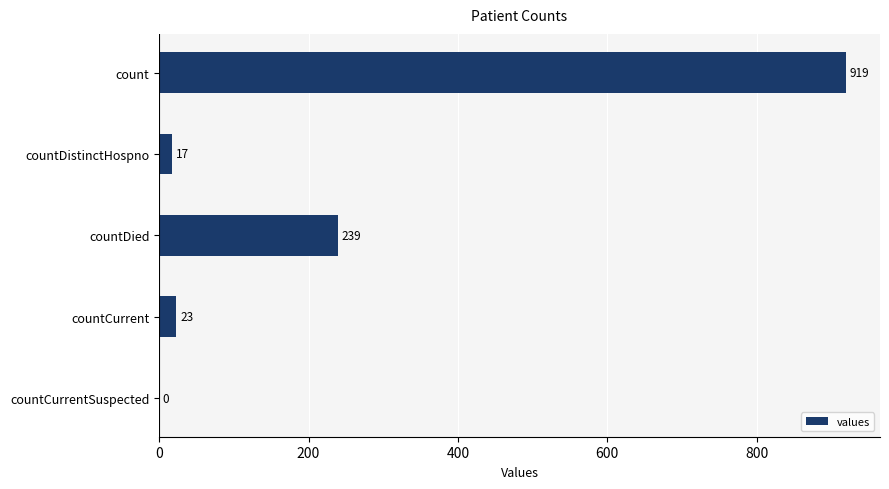

How many distinct data groups are displayed?

1